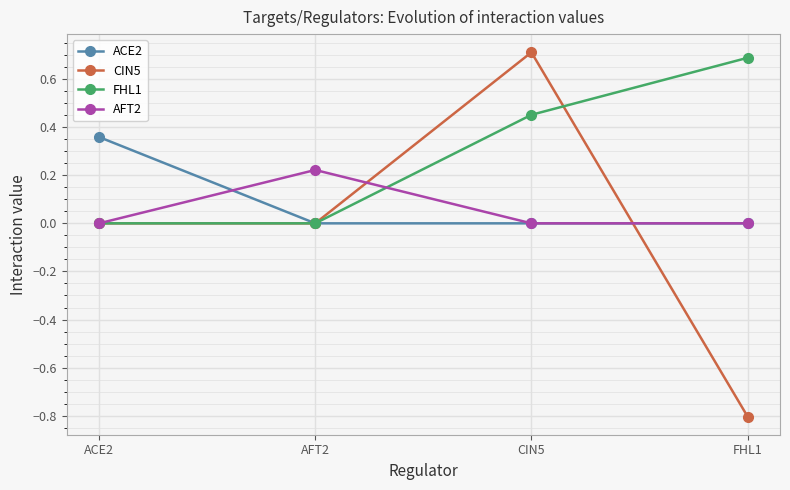

Which series has the largest range (max minus min)?

CIN5